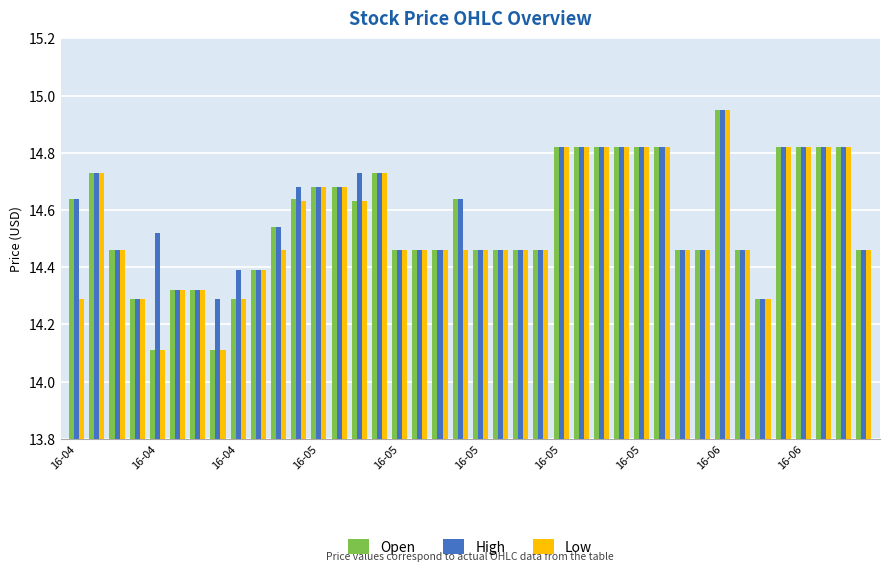

What is the difference between the second highest and second lowest values in the High series?

0.5